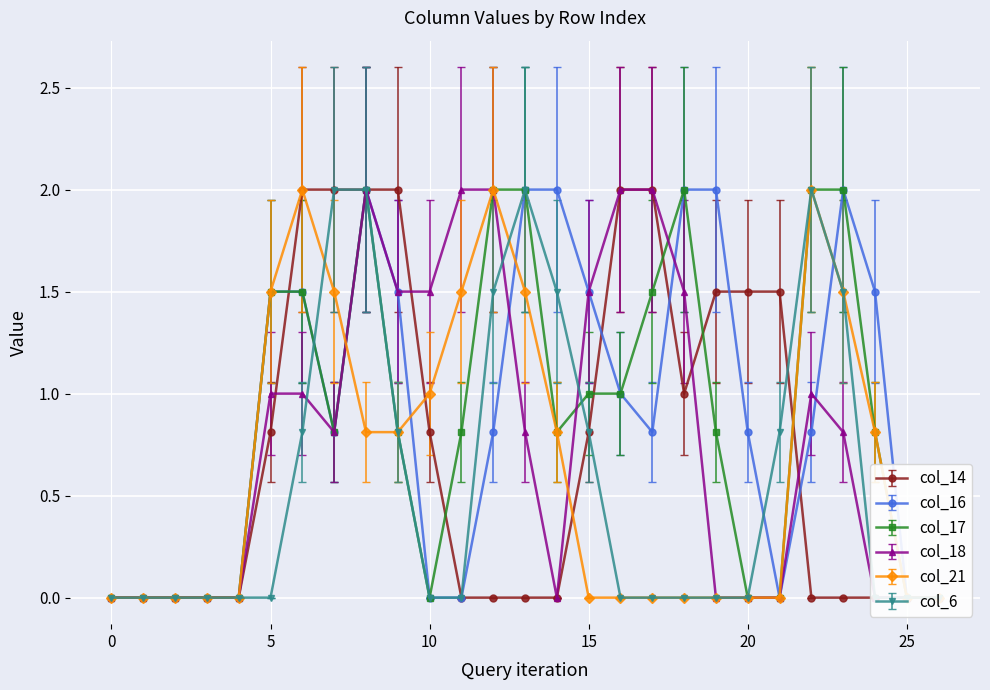

True or false: col_17 has more than 1 points higher than both neighbors.

True